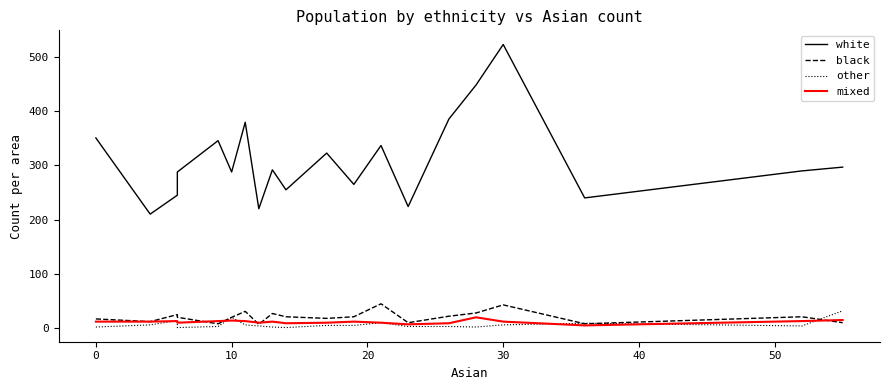

Rank the series at 10 from highest to lowest value.

white, black, other, mixed